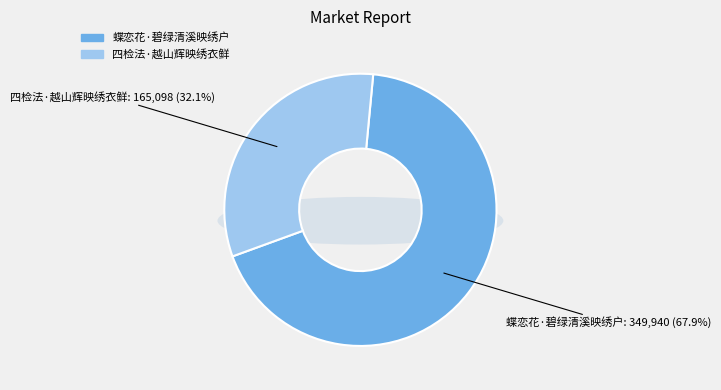

Which slice is the largest?

蝶恋花·碧绿清溪映绣户